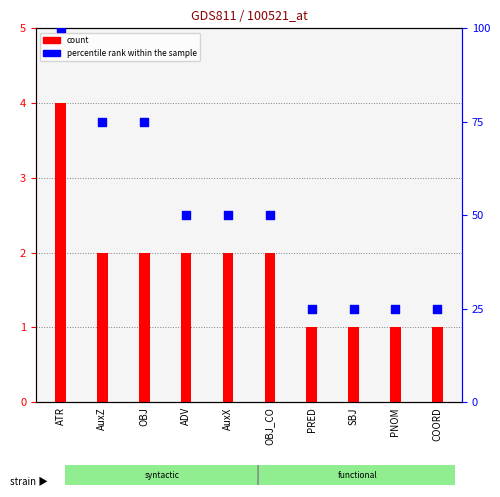

At how many categories does at least one series exceed 12?

10